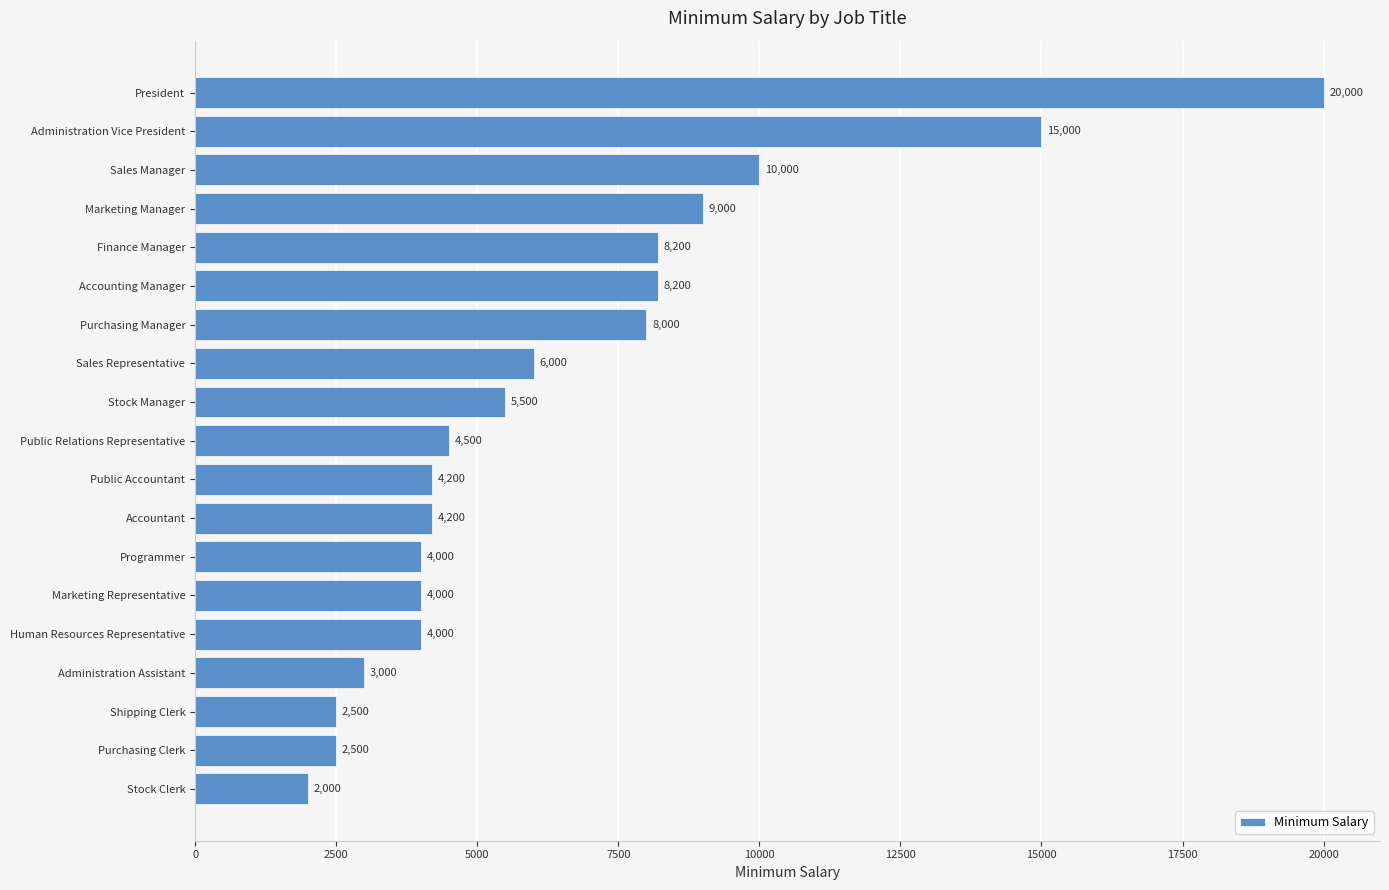

How many data points are less than 4500?

9